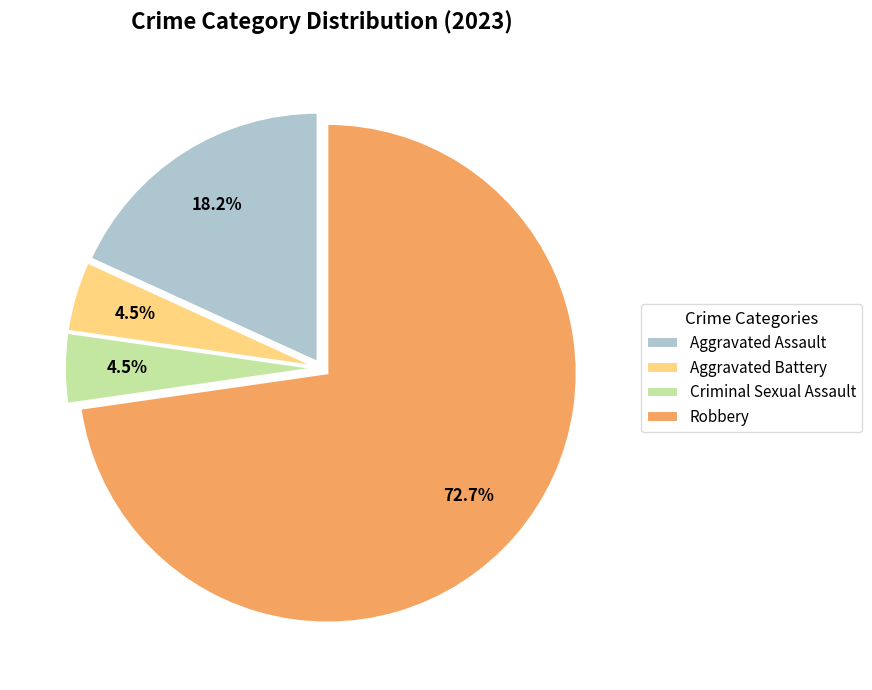

Approximately how many times larger is the value at Aggravated Assault compared to Aggravated Battery?

4.0